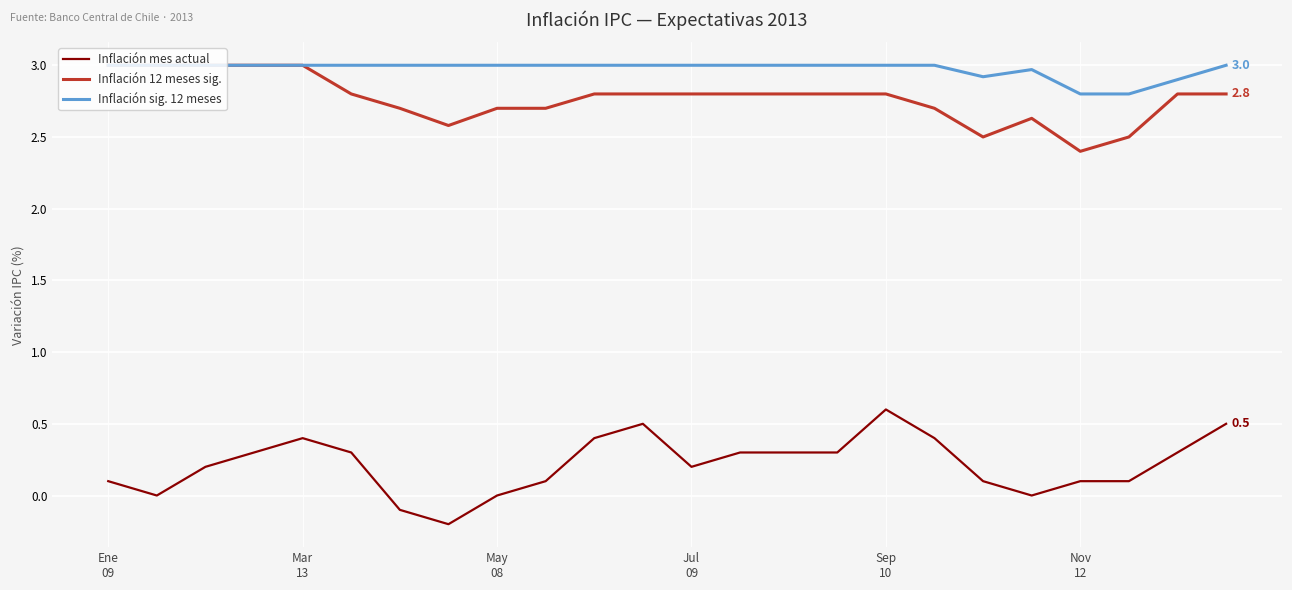

True or false: Inflación 12 meses sig. and Inflación mes actual intersect in this chart.

False